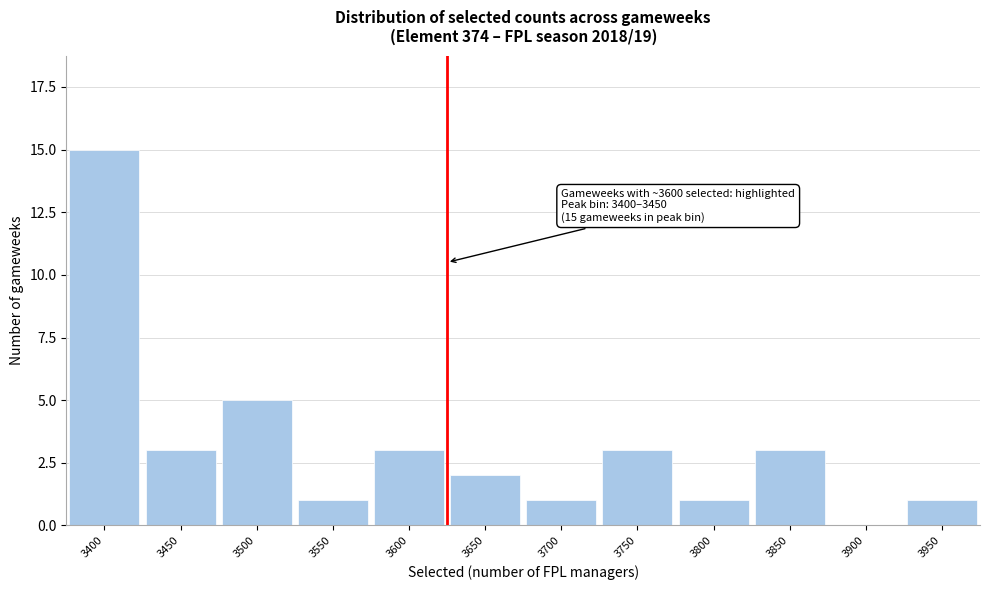

Reading right to left, extract all data points from this chart.

3950=1	3900=0	3850=3	3800=1	3750=3	3700=1	3650=2	3600=3	3550=1	3500=5	3450=3	3400=15